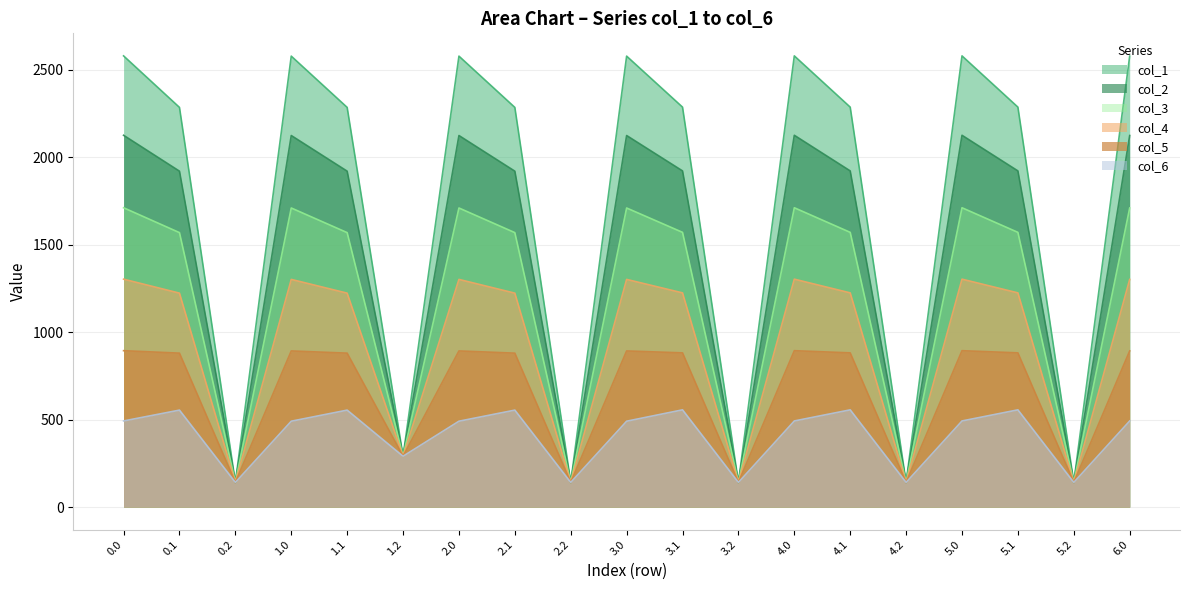

How many interior local peaks does the col_3 series have?

5